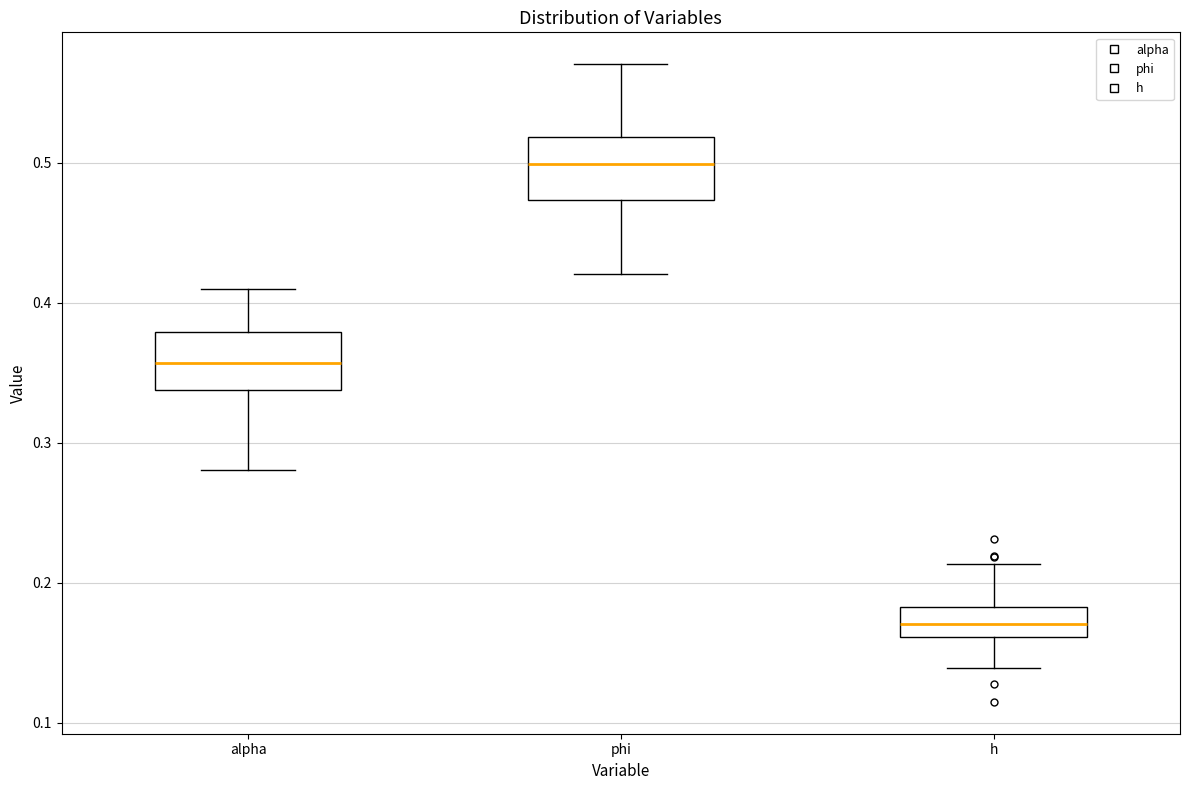

Where does the upper whisker of the box for phi end on the y-axis? The values are not printed on the chart, so give them approximately, as read against the axis.

0.57